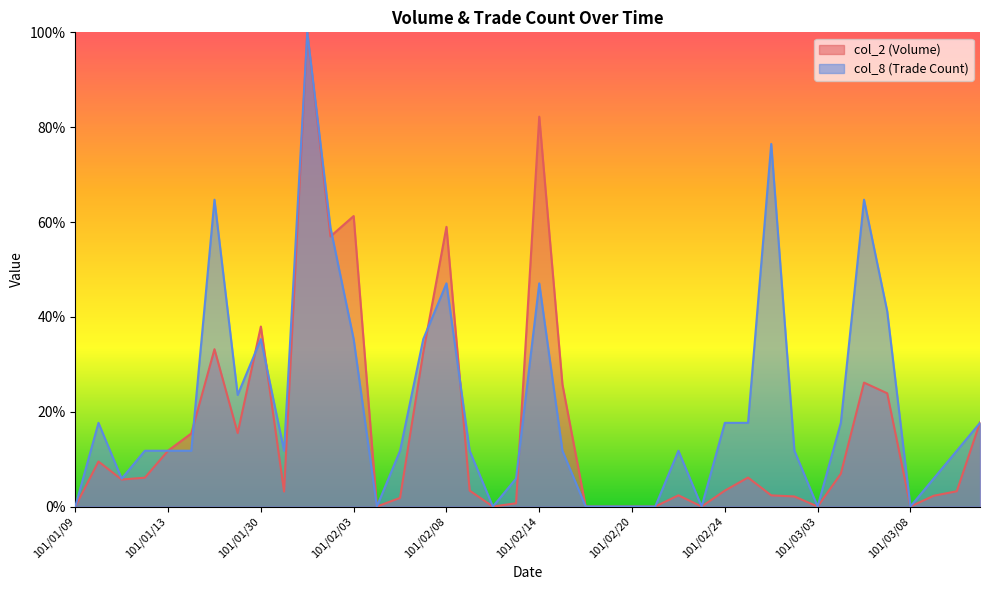

Between 101/02/13 and 101/02/29, which series saw the biggest shift?

col_8